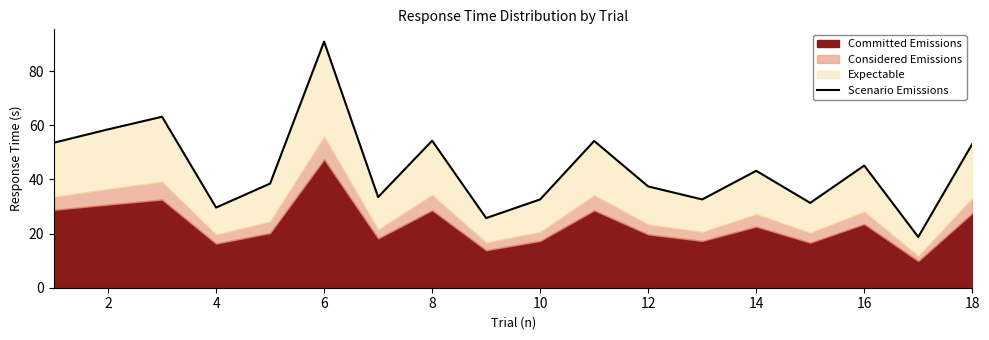

What is the minimum value shown in the chart?

18.7